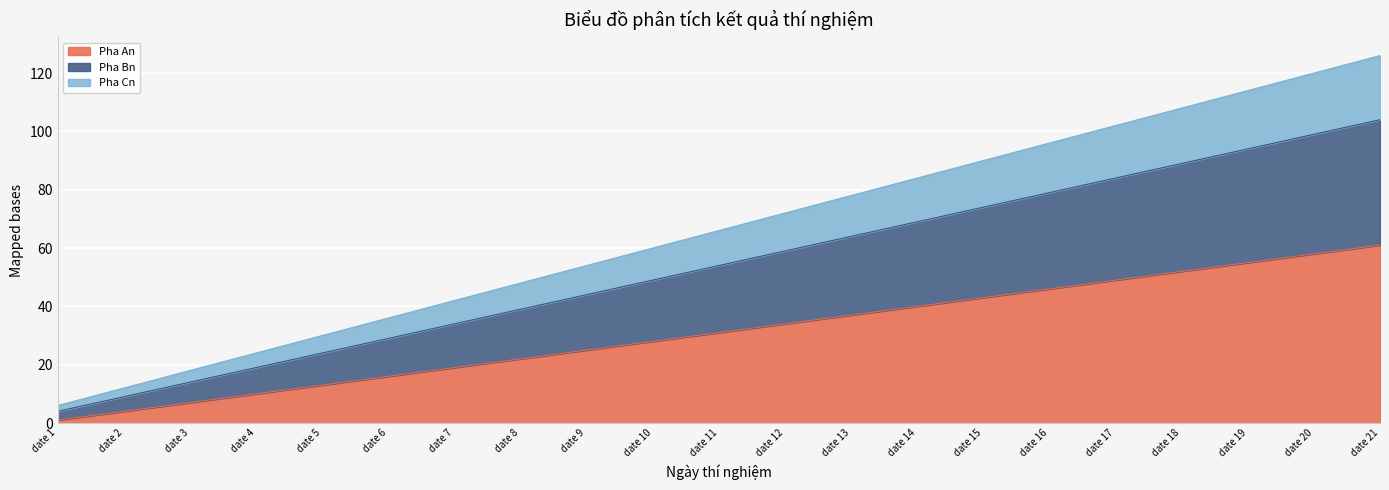

At which label is Pha Bn closest to 54?

date 11